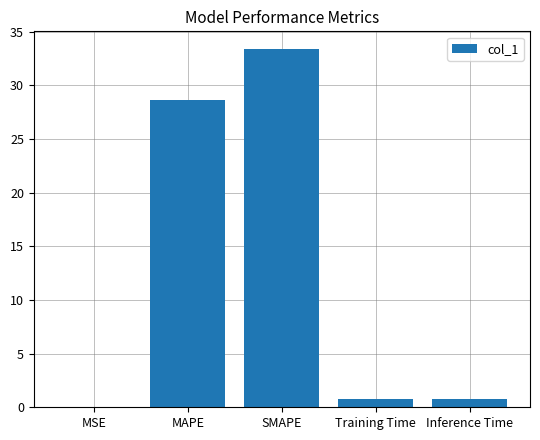

What is the change in value from SMAPE to Training Time?

-32.6